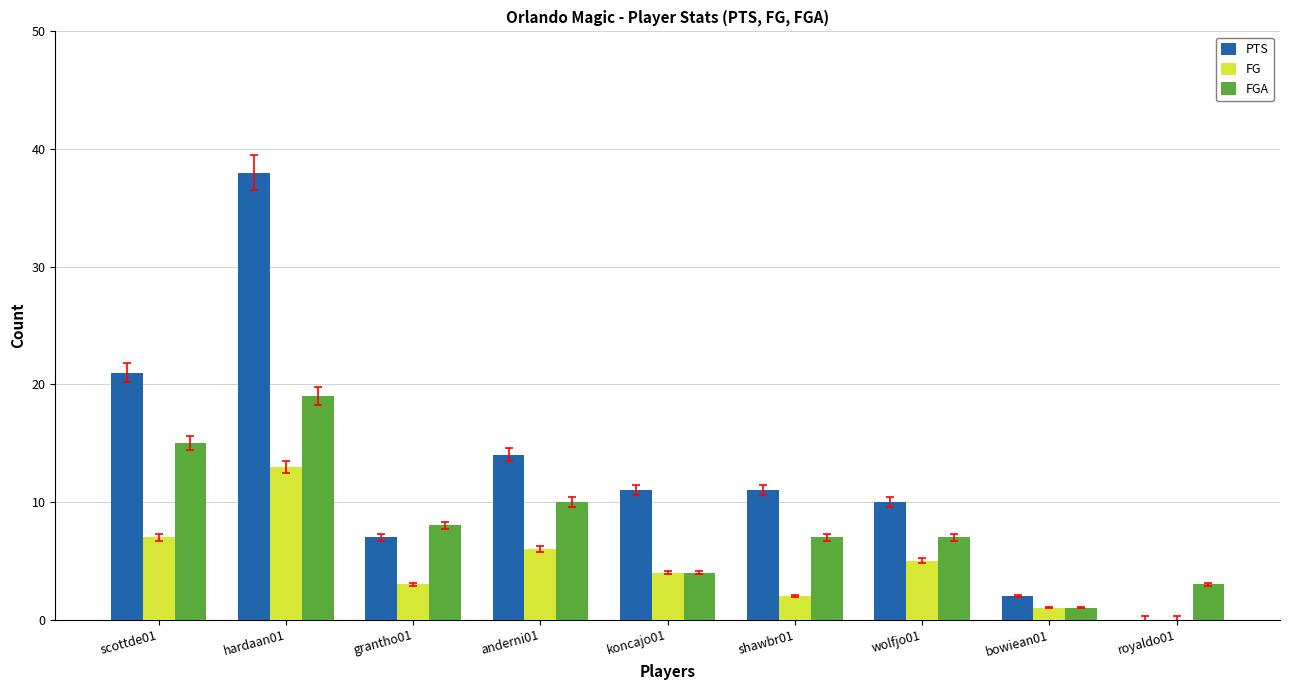

Is it true that FG equals 2 at koncajo01?

False